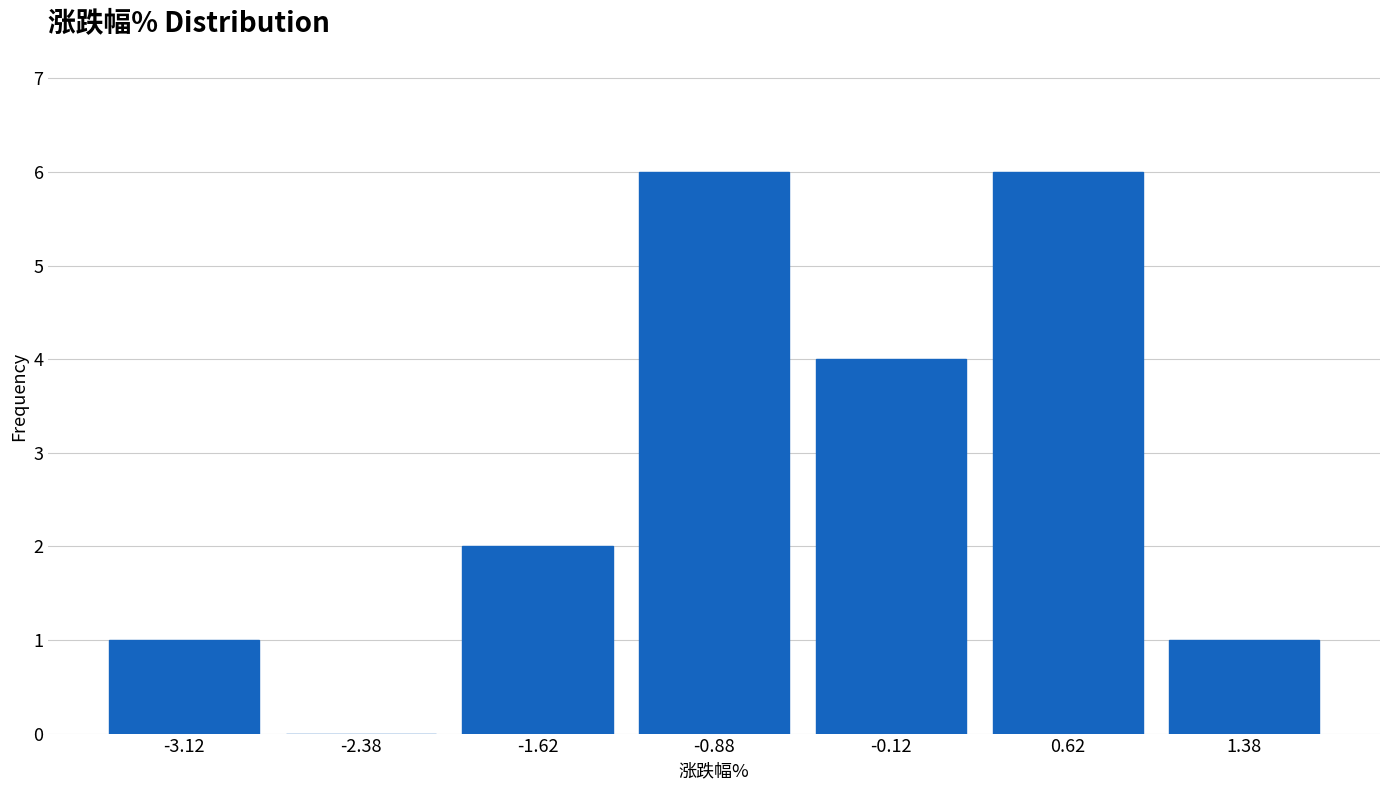

Reading left to right, transcribe this chart: for each bar, give the range it covers on the x-axis and its height. Neither the bar edges nor the heights are printed on the chart, so give them approximately, as read against the axes.

-3.50 to -2.75: 1
-2.75 to -2.00: 0
-2.00 to -1.25: 2
-1.25 to -0.50: 6
-0.50 to 0.25: 4
0.25 to 1.00: 6
1.00 to 1.75: 1